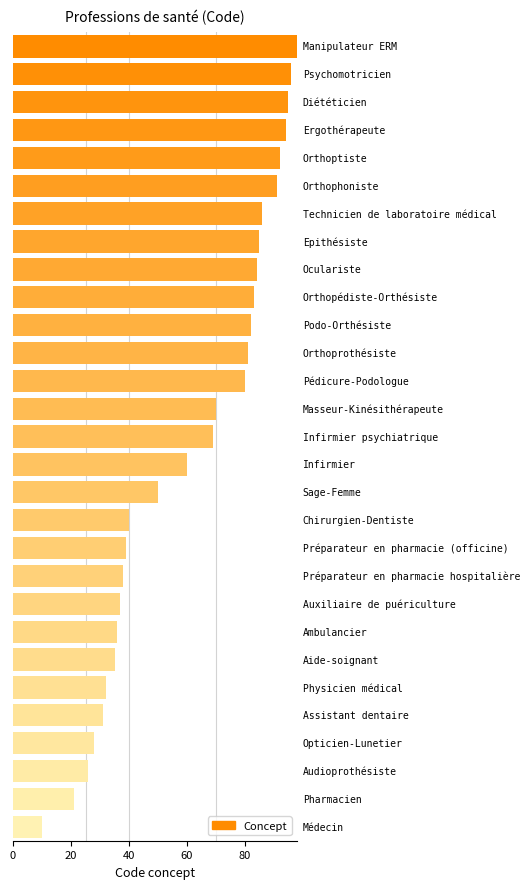

What is the value of the 24th bar from the top?

32